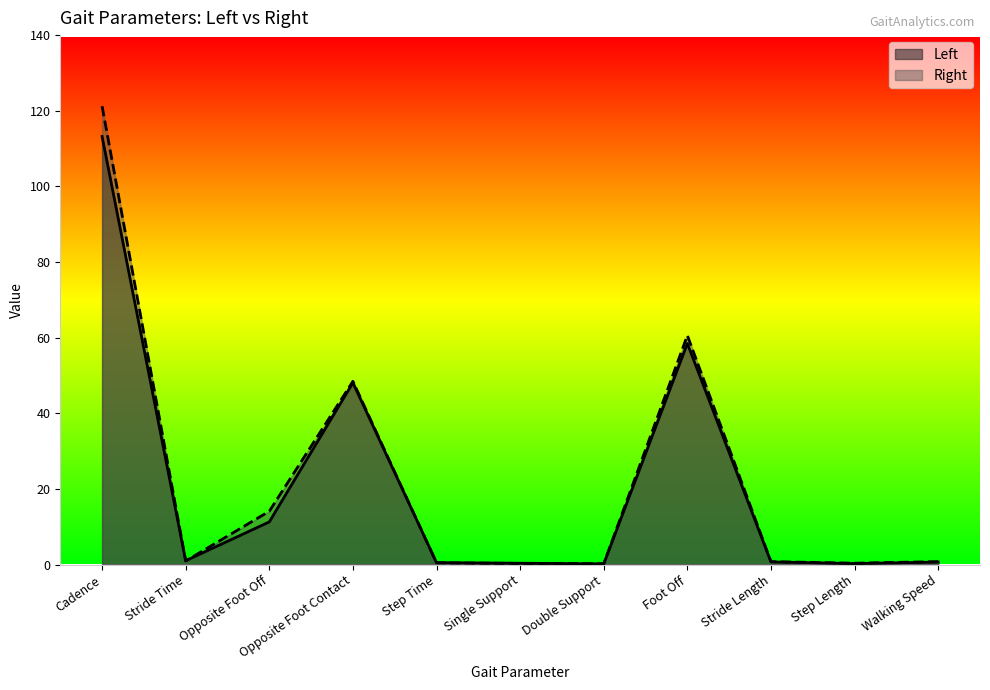

What is the label of the 3rd point from the left?

Opposite Foot Off